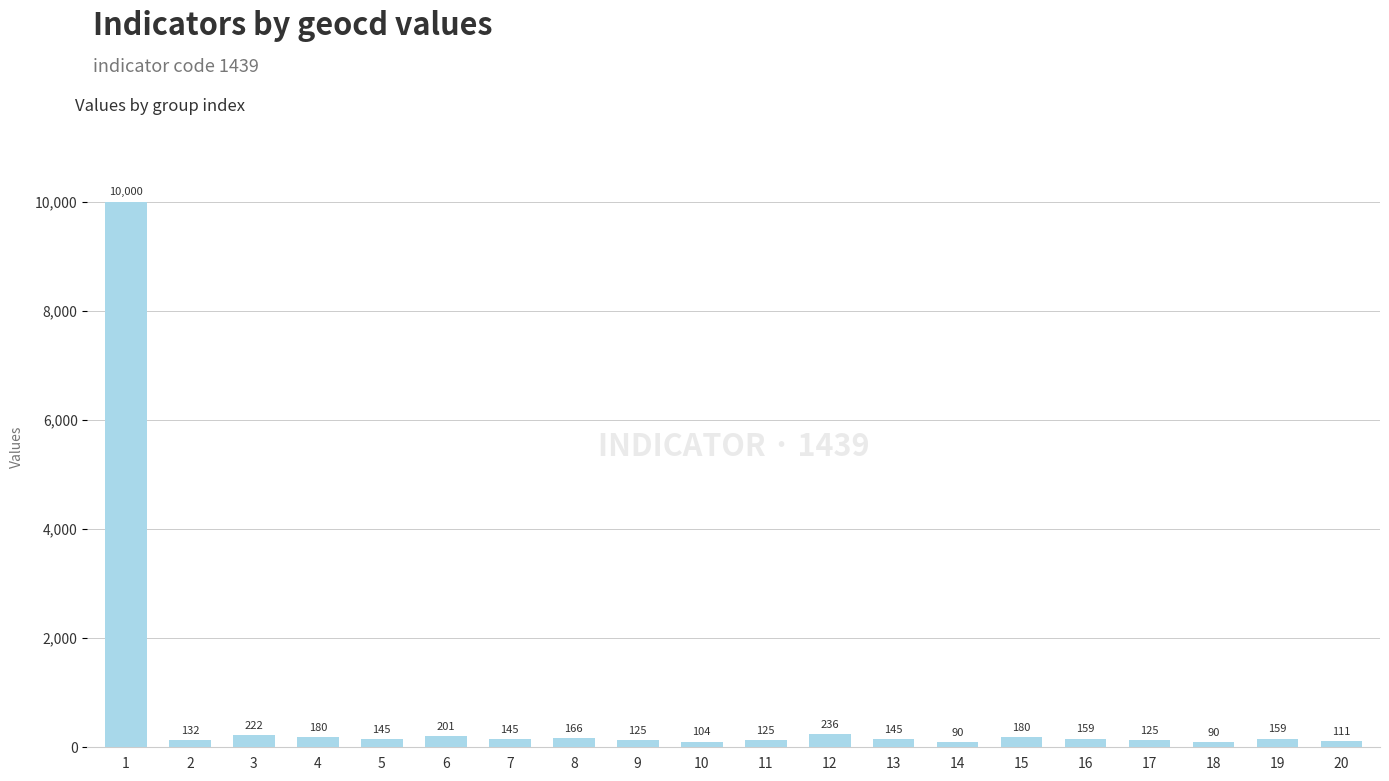

Where is the data nearest to the value 5045?

12